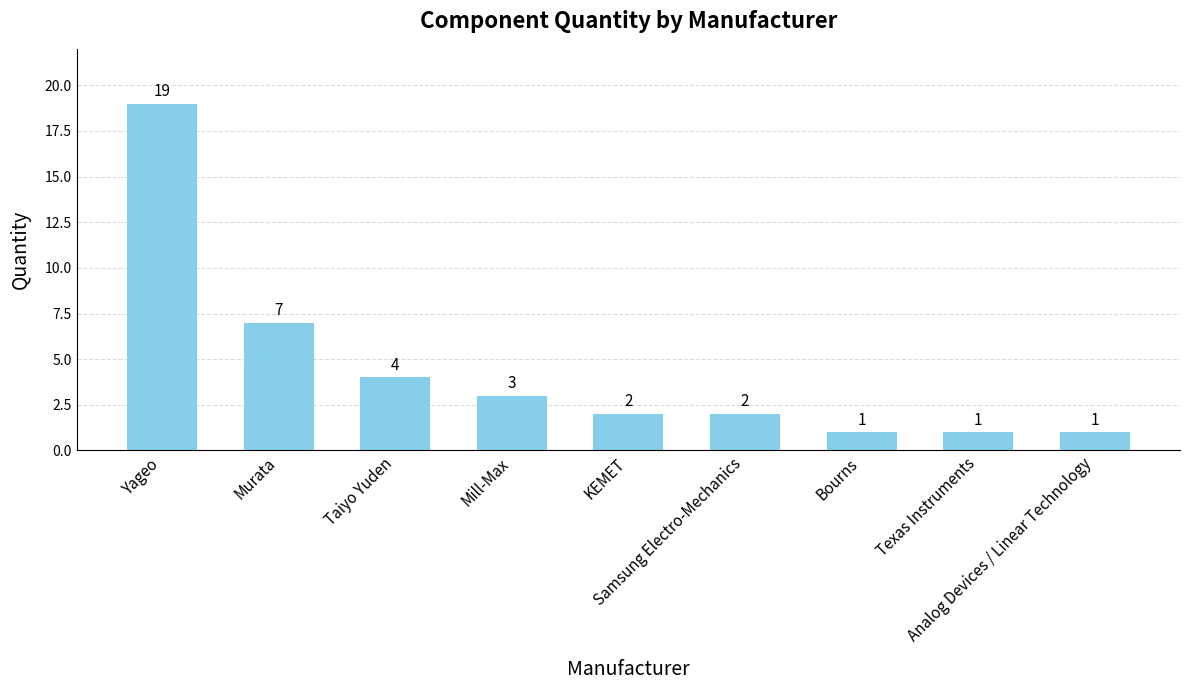

What is the maximum value shown in the chart?

19